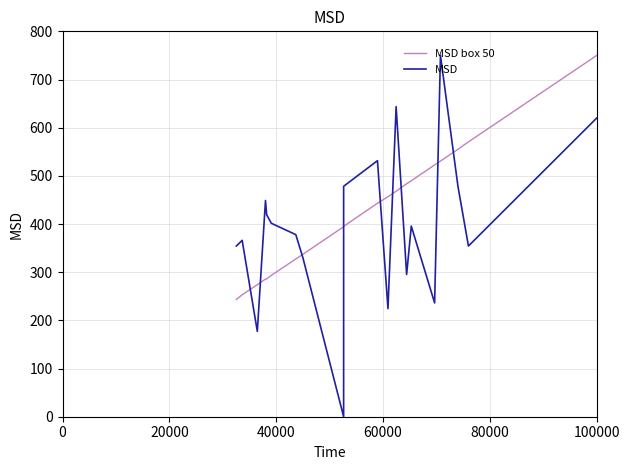

Reading right to left, what are all the values shown in this chart?

Value(Mn) smooth: 750.0	570.5	555.2	530.7	522.7	489.8	483.6	468.1	456.7	443.1	395.2	394.4	337.1	327.4	293.5	286.0	285.7	274.1	253.0	243.4
1M Change: 620.1	354.3	478.3	750.0	236.2	395.7	295.3	643.7	224.4	531.5	478.3	0.0	330.7	378.0	401.6	419.3	448.8	177.2	366.1	354.3